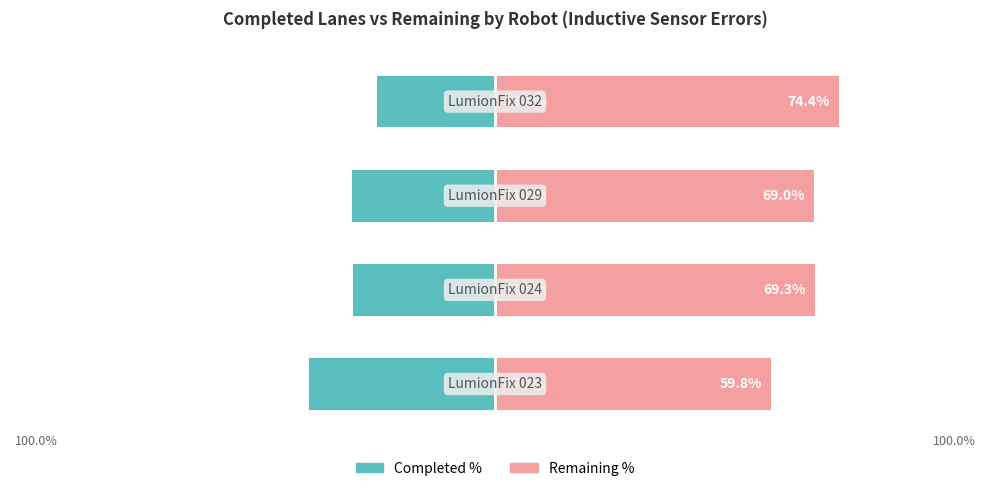

Are the bars grouped side by side (vs. stacked)?

Yes